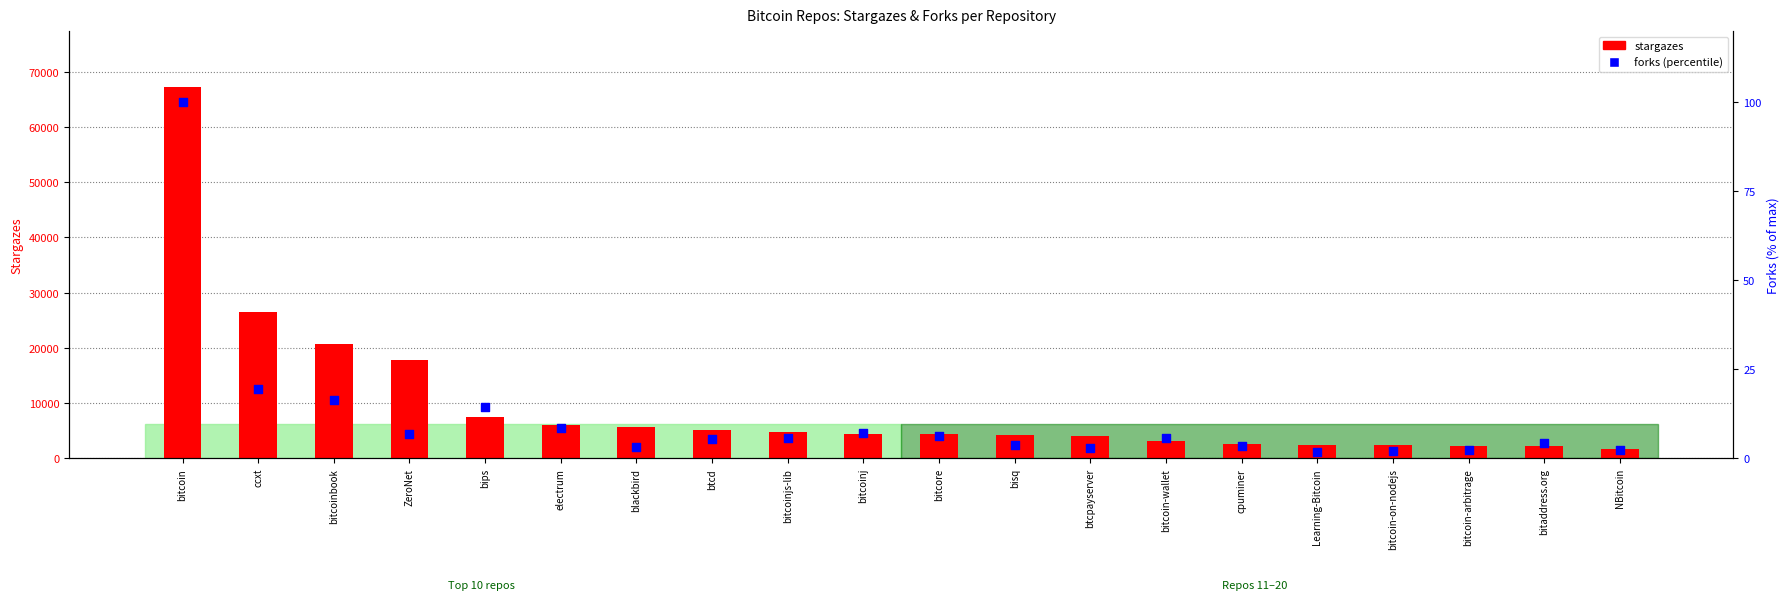

Which series has the largest Y range (max minus min)?

stargazes